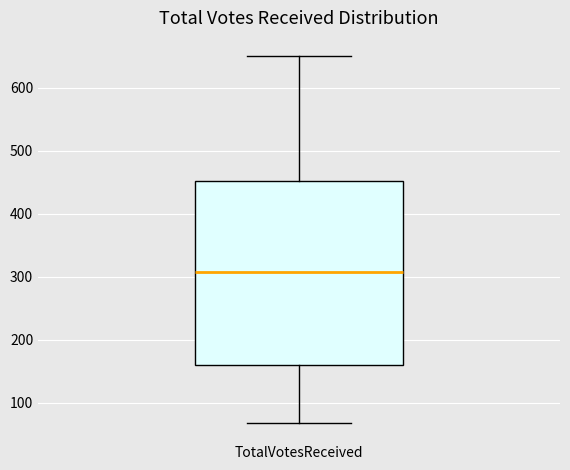

Transcribe this box plot: give where the median line is, the range the box spans, and where the two whiskers end, as read against the y-axis. The values are not printed on the chart, so give them approximately, as read against the axis.

median 310, box 160 to 450, whiskers 70 to 650